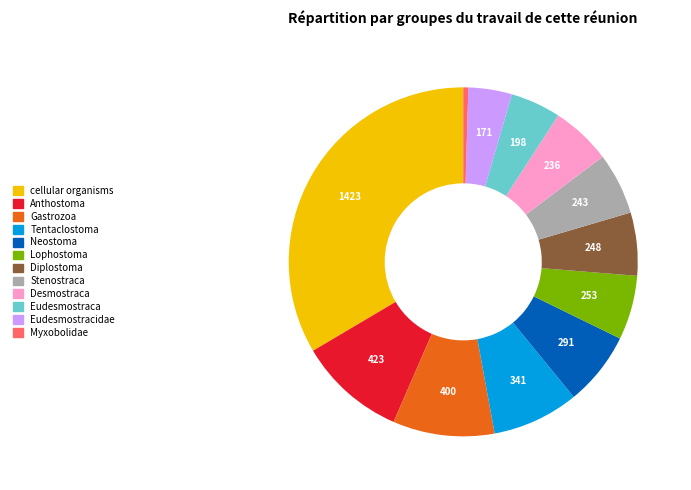

Combined, do Stenostraca and Eudesmostracidae account for over 50%?

No